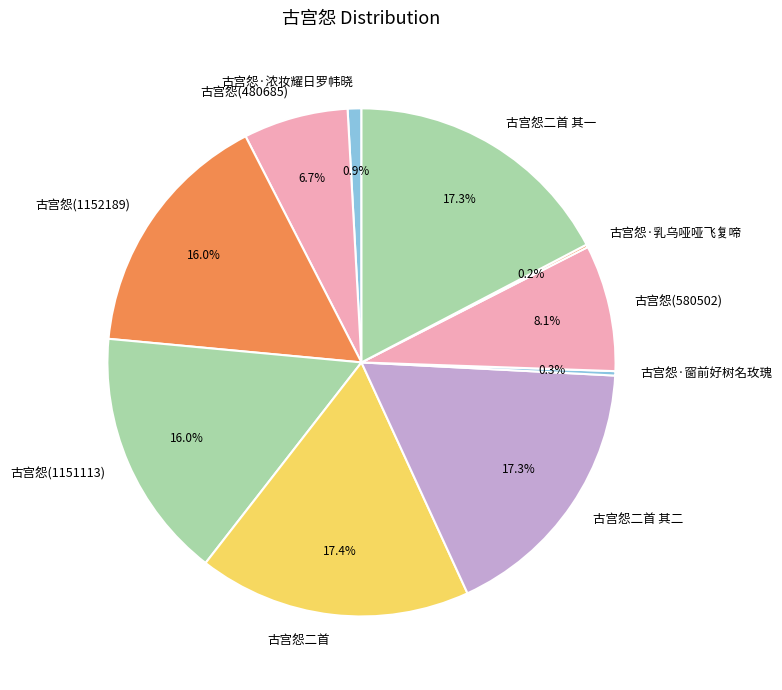

The 古宫怨二首 其一 slice represents 4% of the pie. True or false?

False